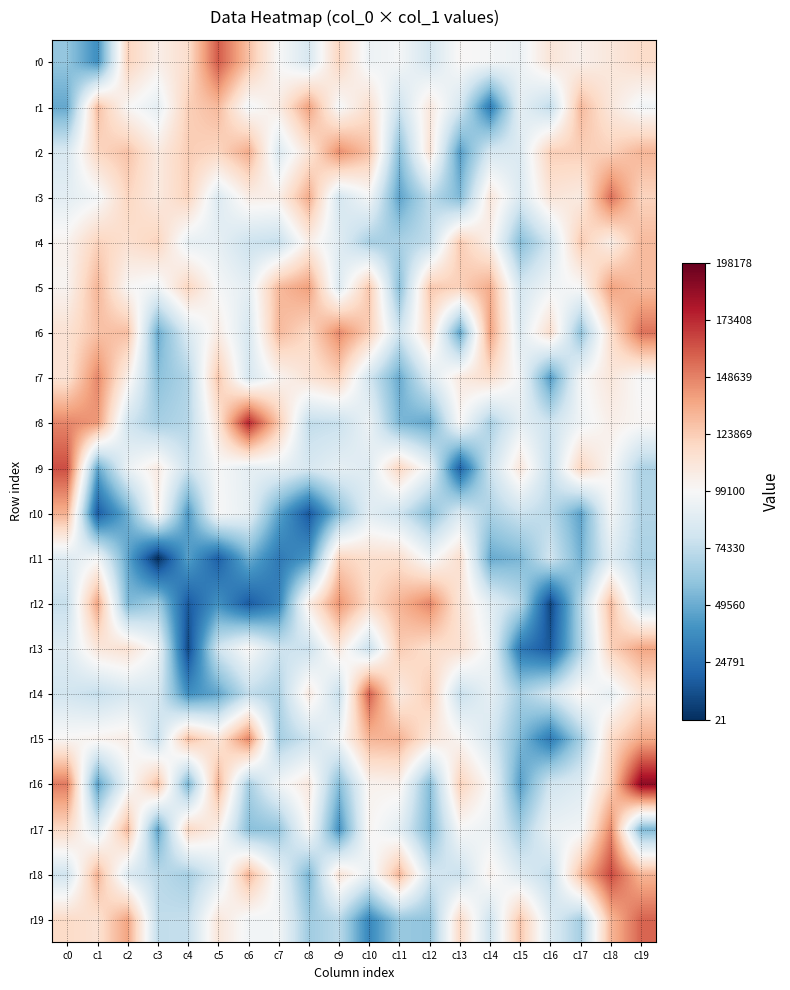

What is the difference between the highest and lowest values at c12?

99218